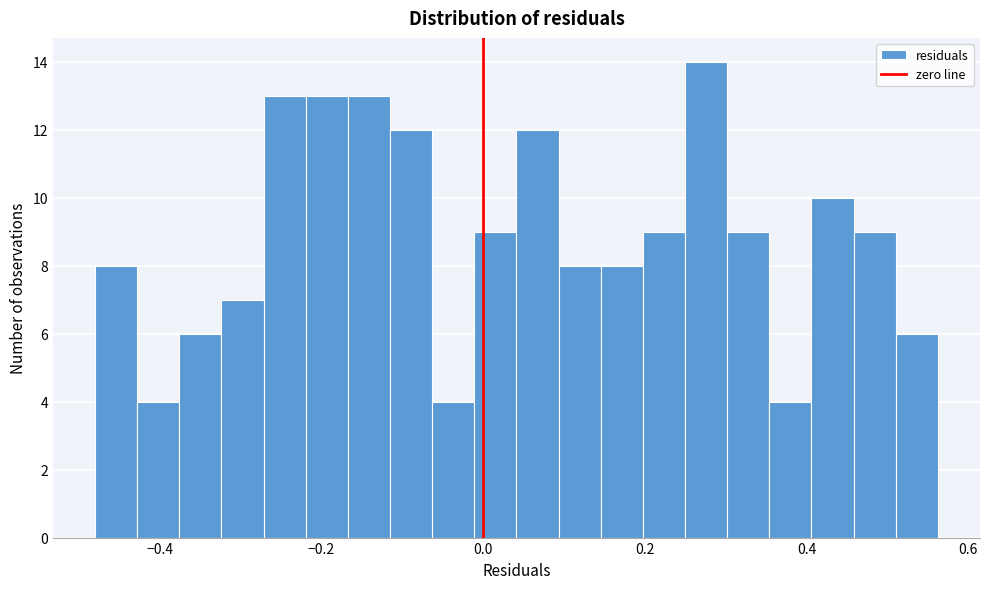

Around what value on the x-axis is the tallest bar? Give the approximate position of its centre, as read against the axis.

0.28